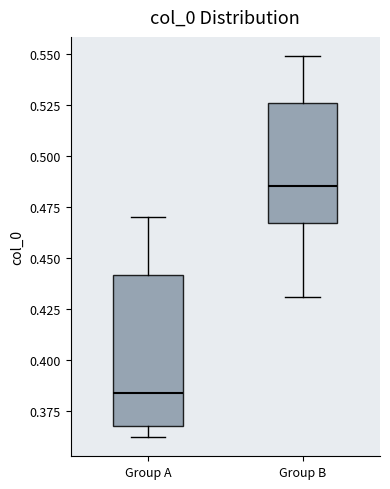

Which box has the lowest median line?

Group A